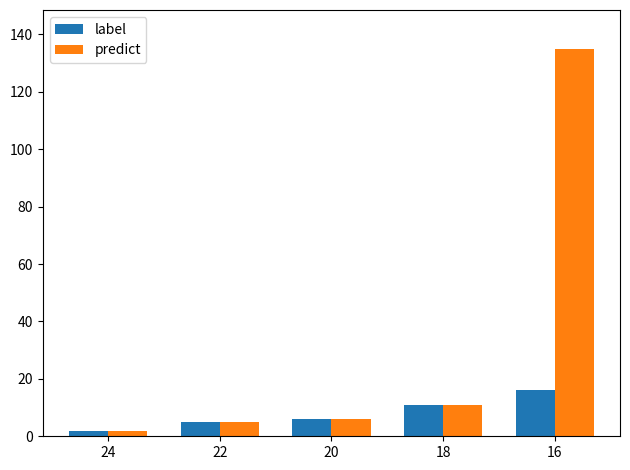

True or false: predict has a value of 199 at 16.

False